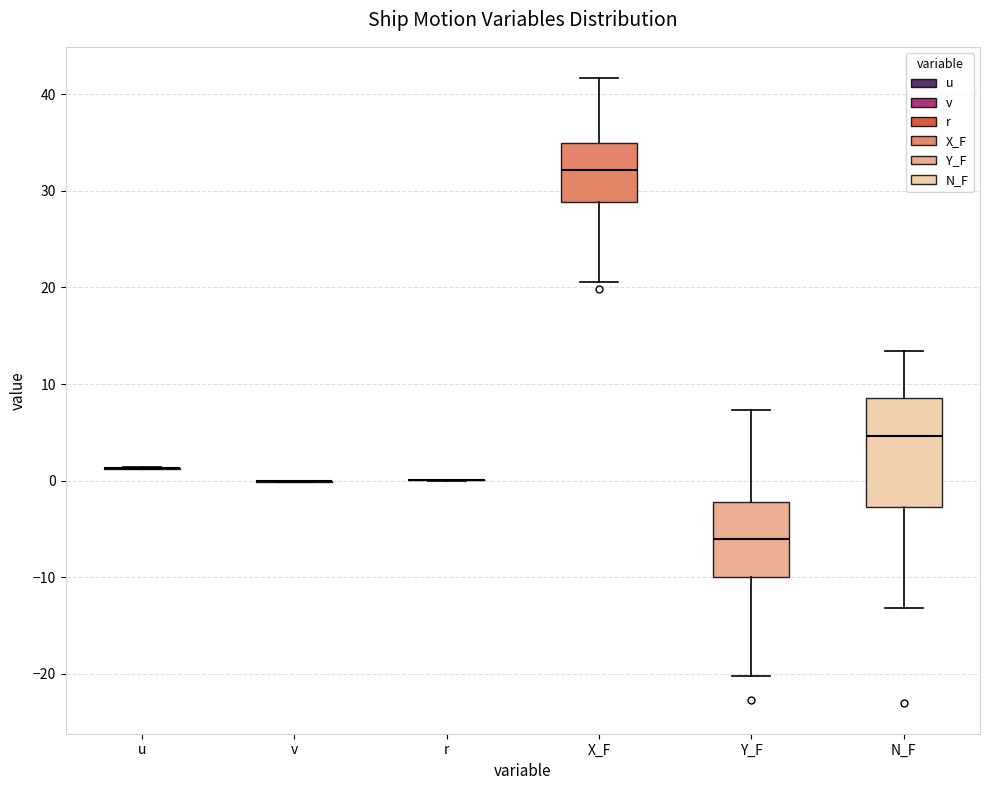

Reading left to right, transcribe this box plot: for each box, give where its median line is, the range the box spans, and where its two whiskers end, as read against the y-axis. The values are not printed on the chart, so give them approximately, as read against the axis.

u: box collapsed to a line at 1, whiskers 1 to 1
v: box collapsed to a line at 0, whiskers 0 to 0
r: box collapsed to a line at 0, whiskers 0 to 0
X_F: median 32, box 29 to 35, whiskers 21 to 42
Y_F: median -6, box -10 to -2, whiskers -20 to 7
N_F: median 5, box -3 to 9, whiskers -13 to 13